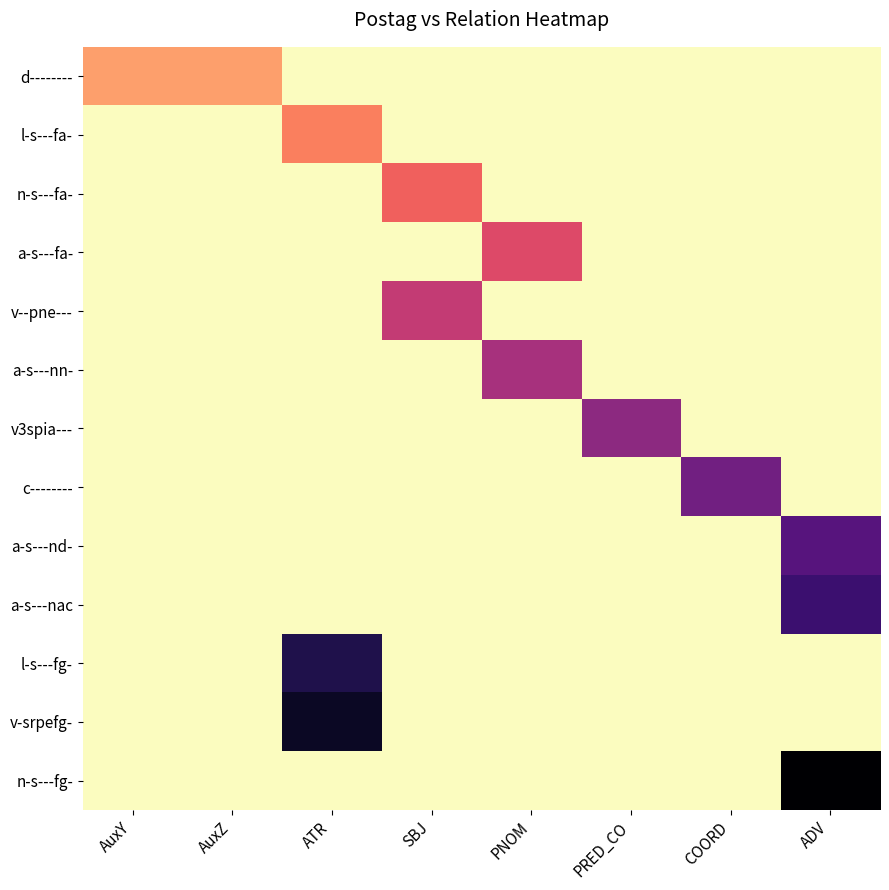

Which series has the largest total across all categories?

n-s---fg-